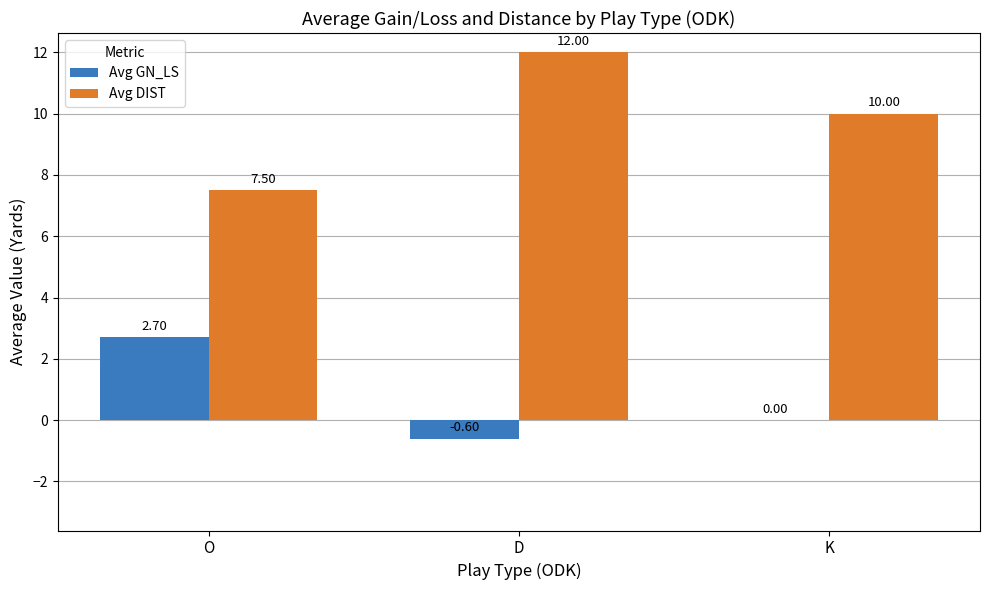

At which category is the sum across all series the highest?

D